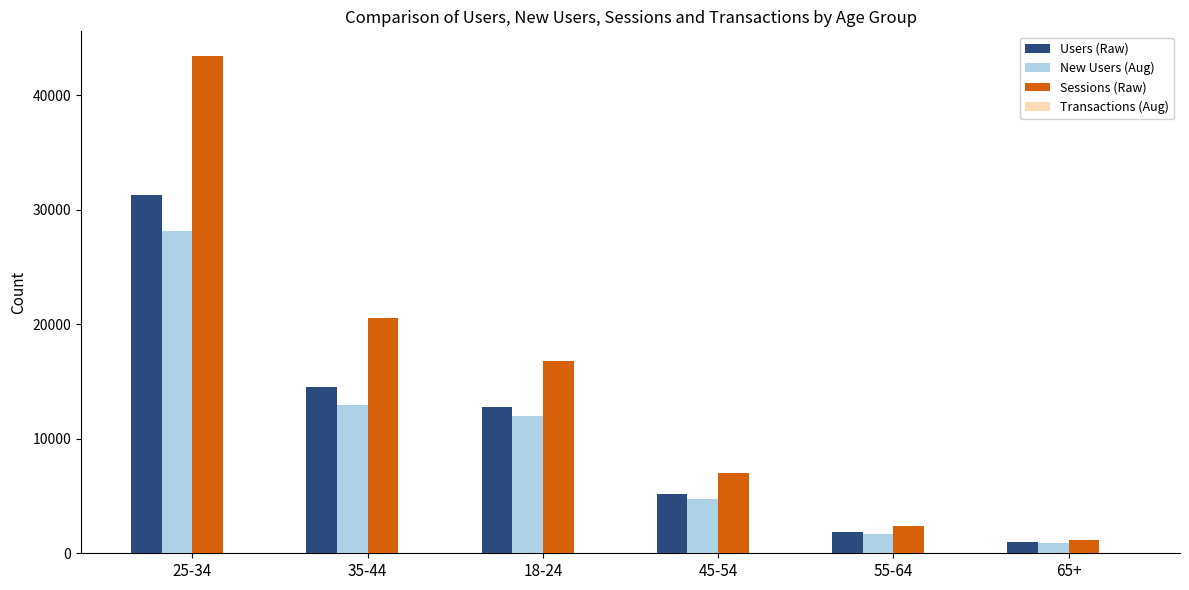

The value of Sessions (Raw) at 55-64 is 2375. True or false?

True